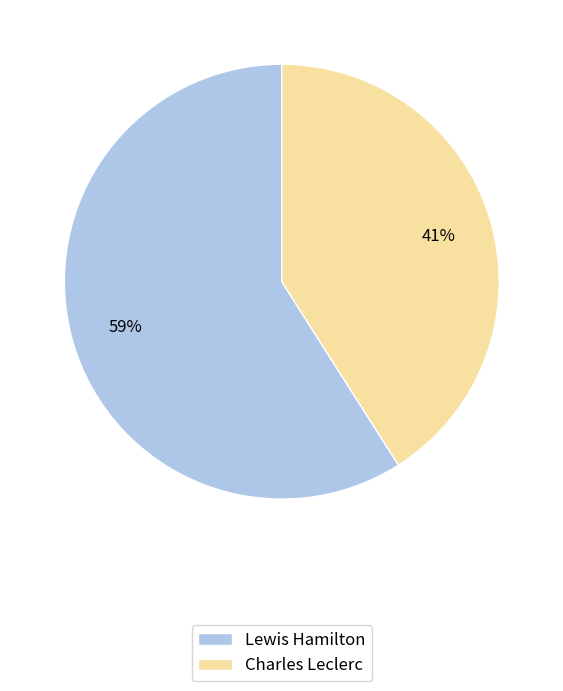

Combined, do Charles Leclerc and Lewis Hamilton account for over 50%?

Yes